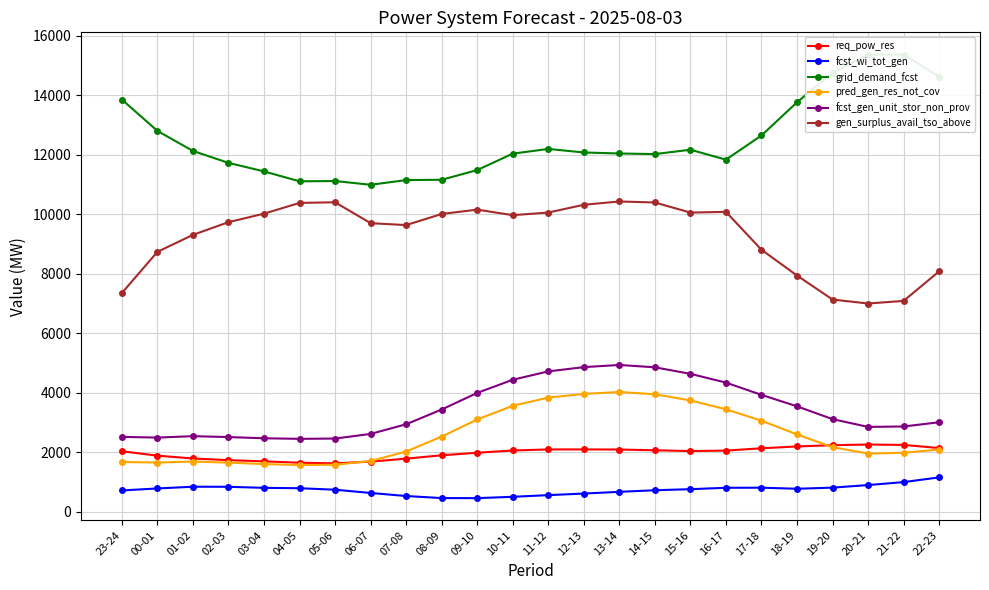

Is this an area chart (filled region under the line)?

No